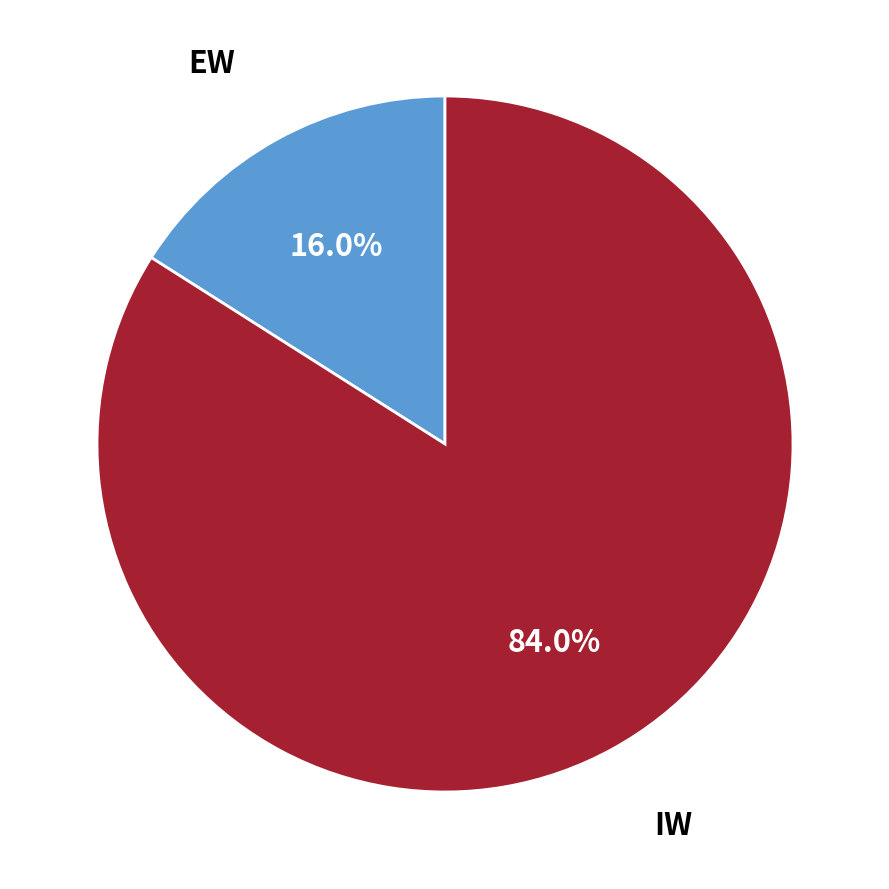

What percentage is NOT represented by EW?

84.0%